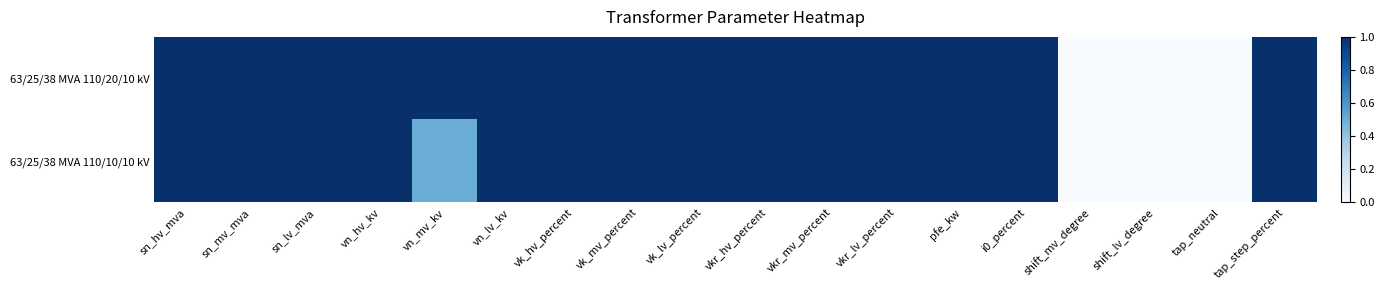

Which series changed the most between vkr_hv_percent and shift_mv_degree?

63/25/38 MVA 110/20/10 kV